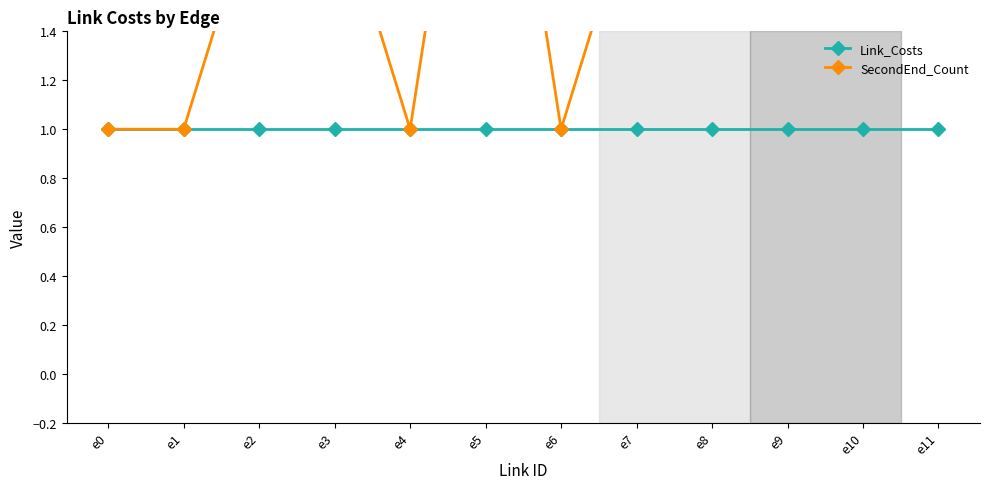

What is the total value across all series at e6?

2